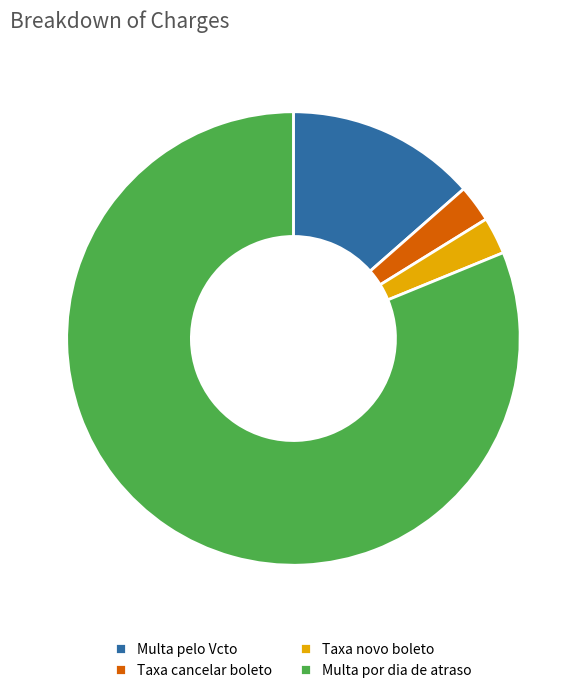

Which category has the biggest portion of the pie?

Multa por dia de atraso